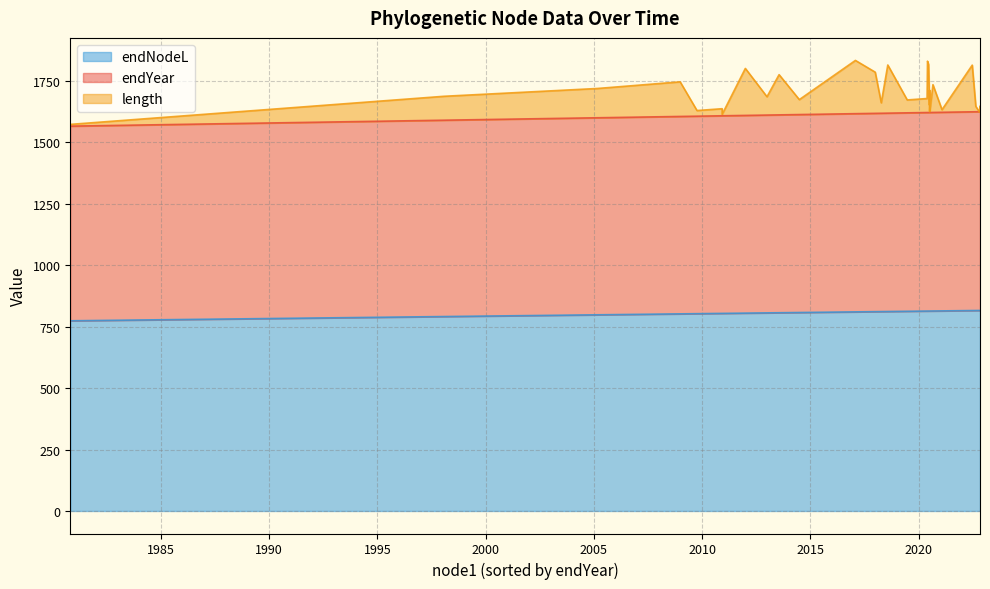

True or false: endNodeL and endYear intersect in this chart.

False